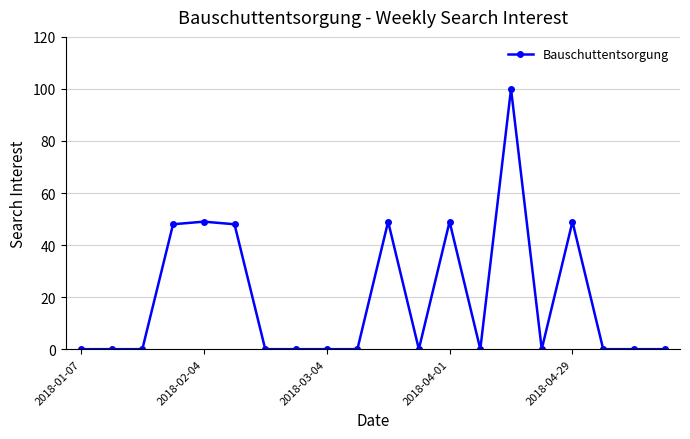

What is the difference between the second highest and second lowest values?

49